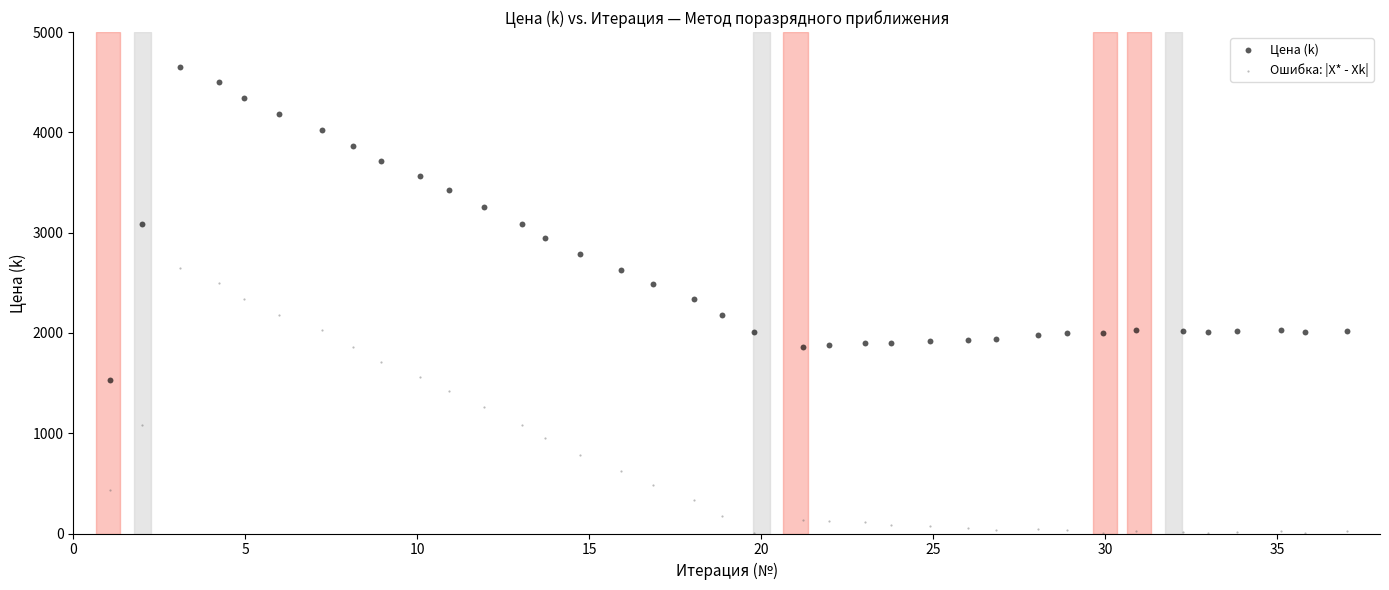

Across all data points, what is the range of Y values (max minus min)?

4652.3